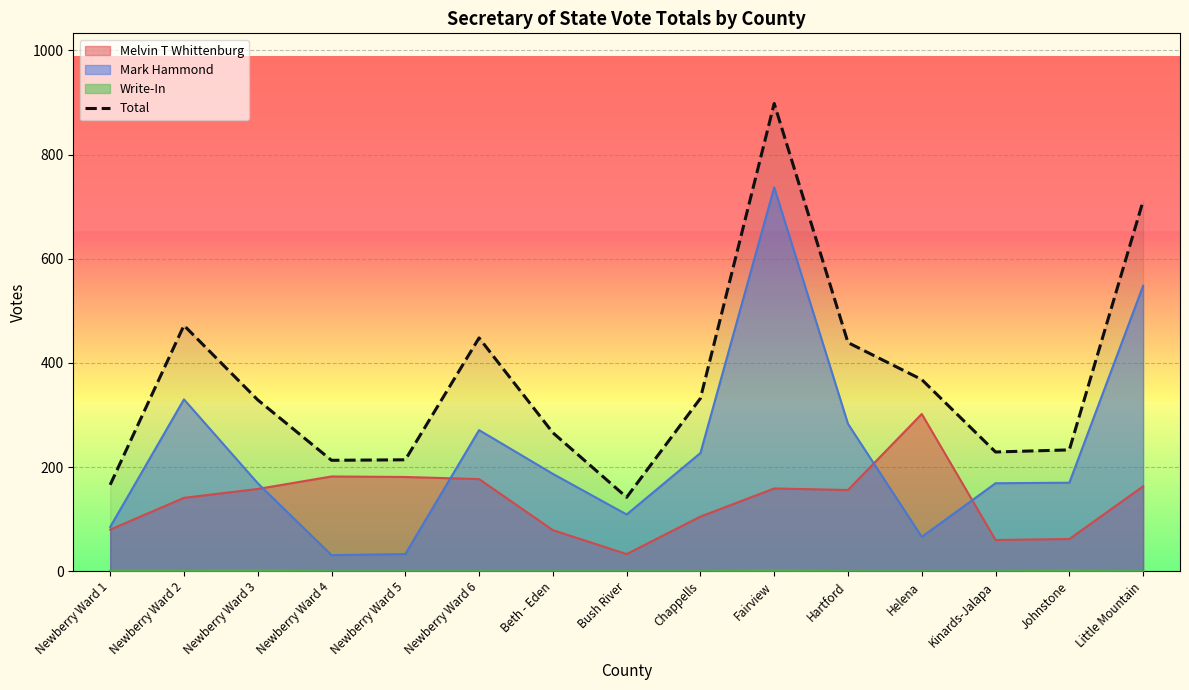

Rank the categories by value from lowest to highest.

Bush River, Newberry Ward 1, Newberry Ward 4, Newberry Ward 5, Kinards-Jalapa, Johnstone, Beth - Eden, Newberry Ward 3, Chappells, Helena, Hartford, Newberry Ward 6, Newberry Ward 2, Little Mountain, Fairview